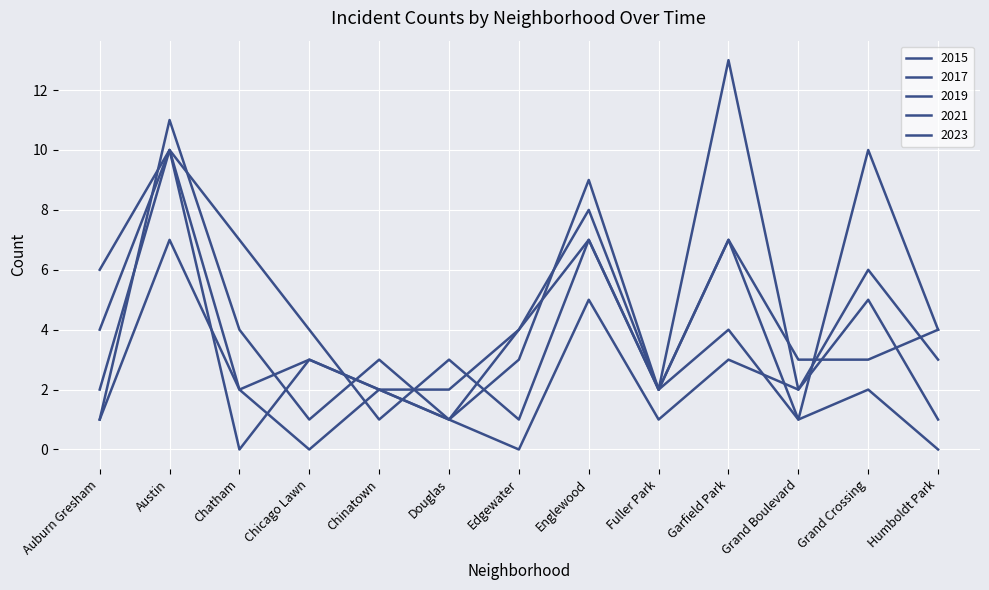

What is the label of the 7th point from the right?

Edgewater